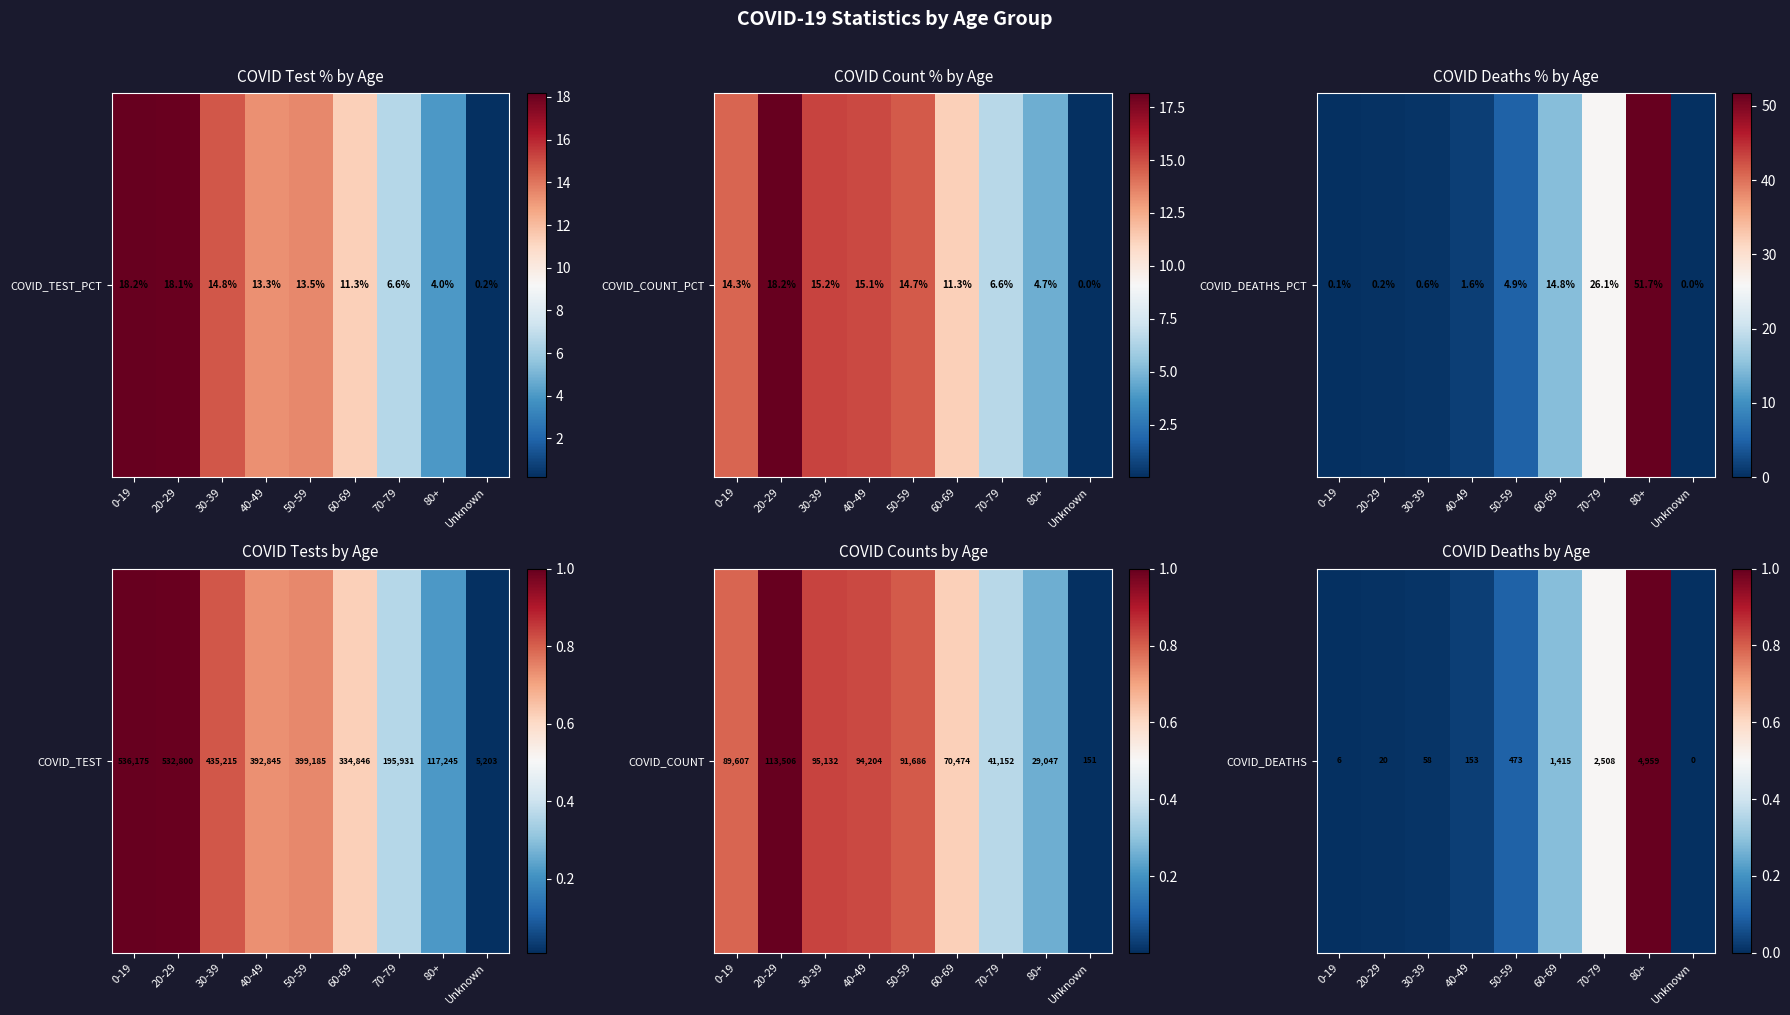

True or false: the data shows 0.4 at Unknown.

False